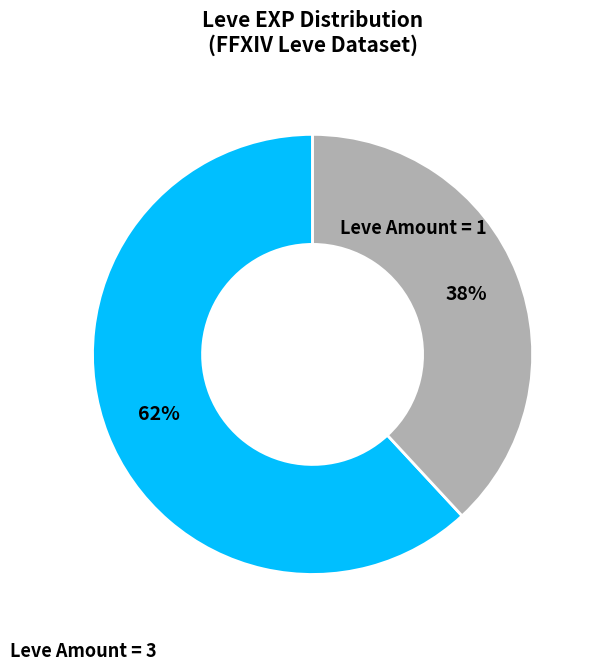

To the nearest percent, what is the average slice percentage?

50%